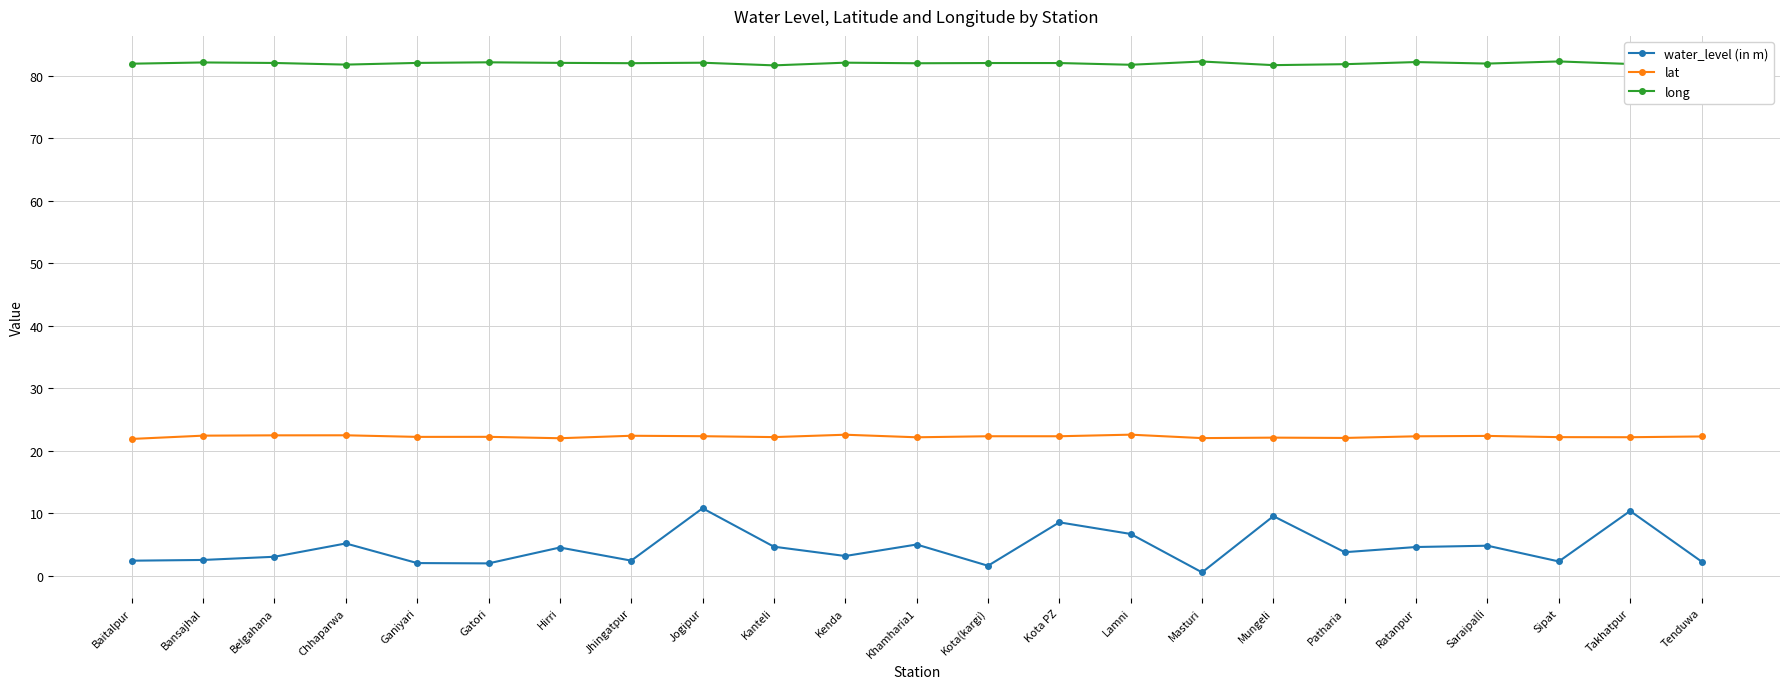

Which series has the largest total across all categories?

long